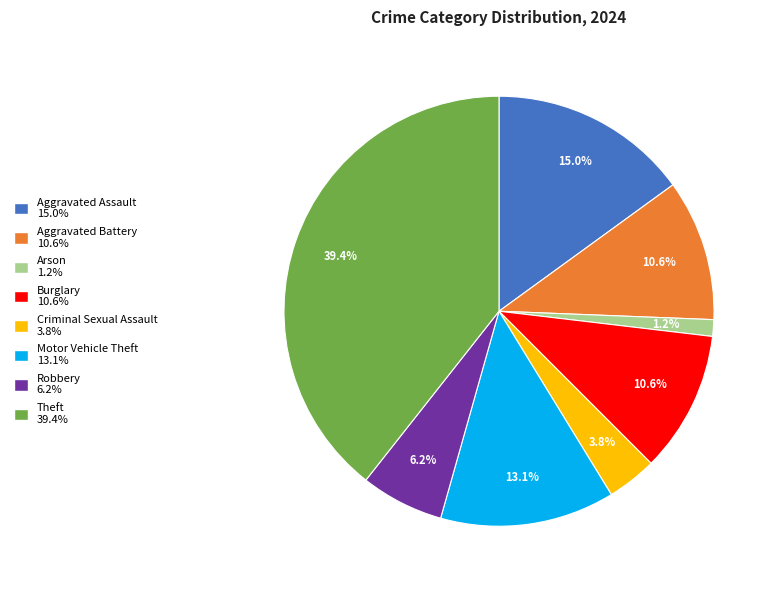

What is the smallest slice in the pie chart?

Arson